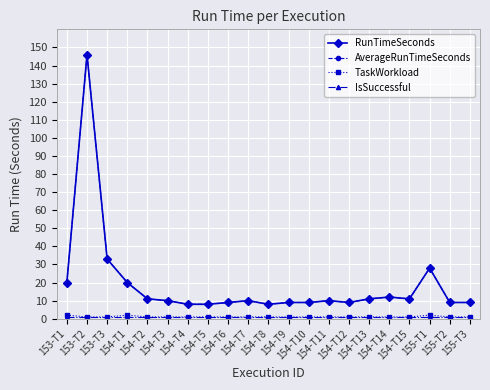

What is the highest value of the RunTimeSeconds series?

146